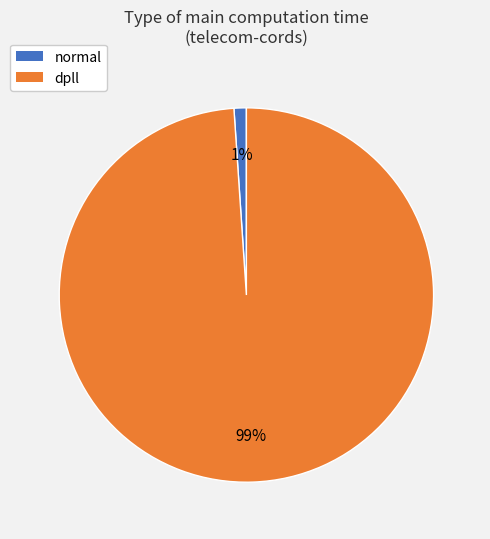

The normal slice represents 1% of the pie. True or false?

True